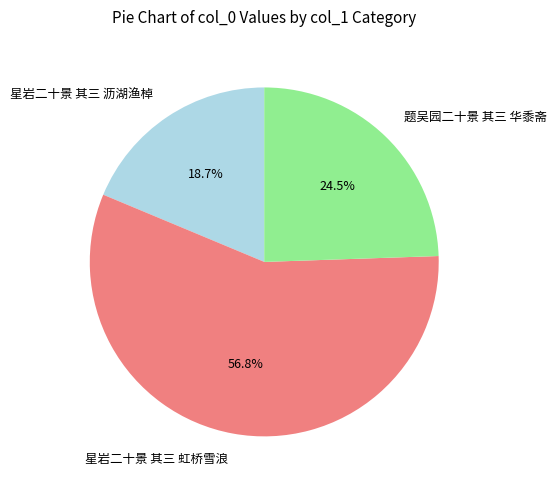

To the nearest percent, what is the average slice percentage?

33%